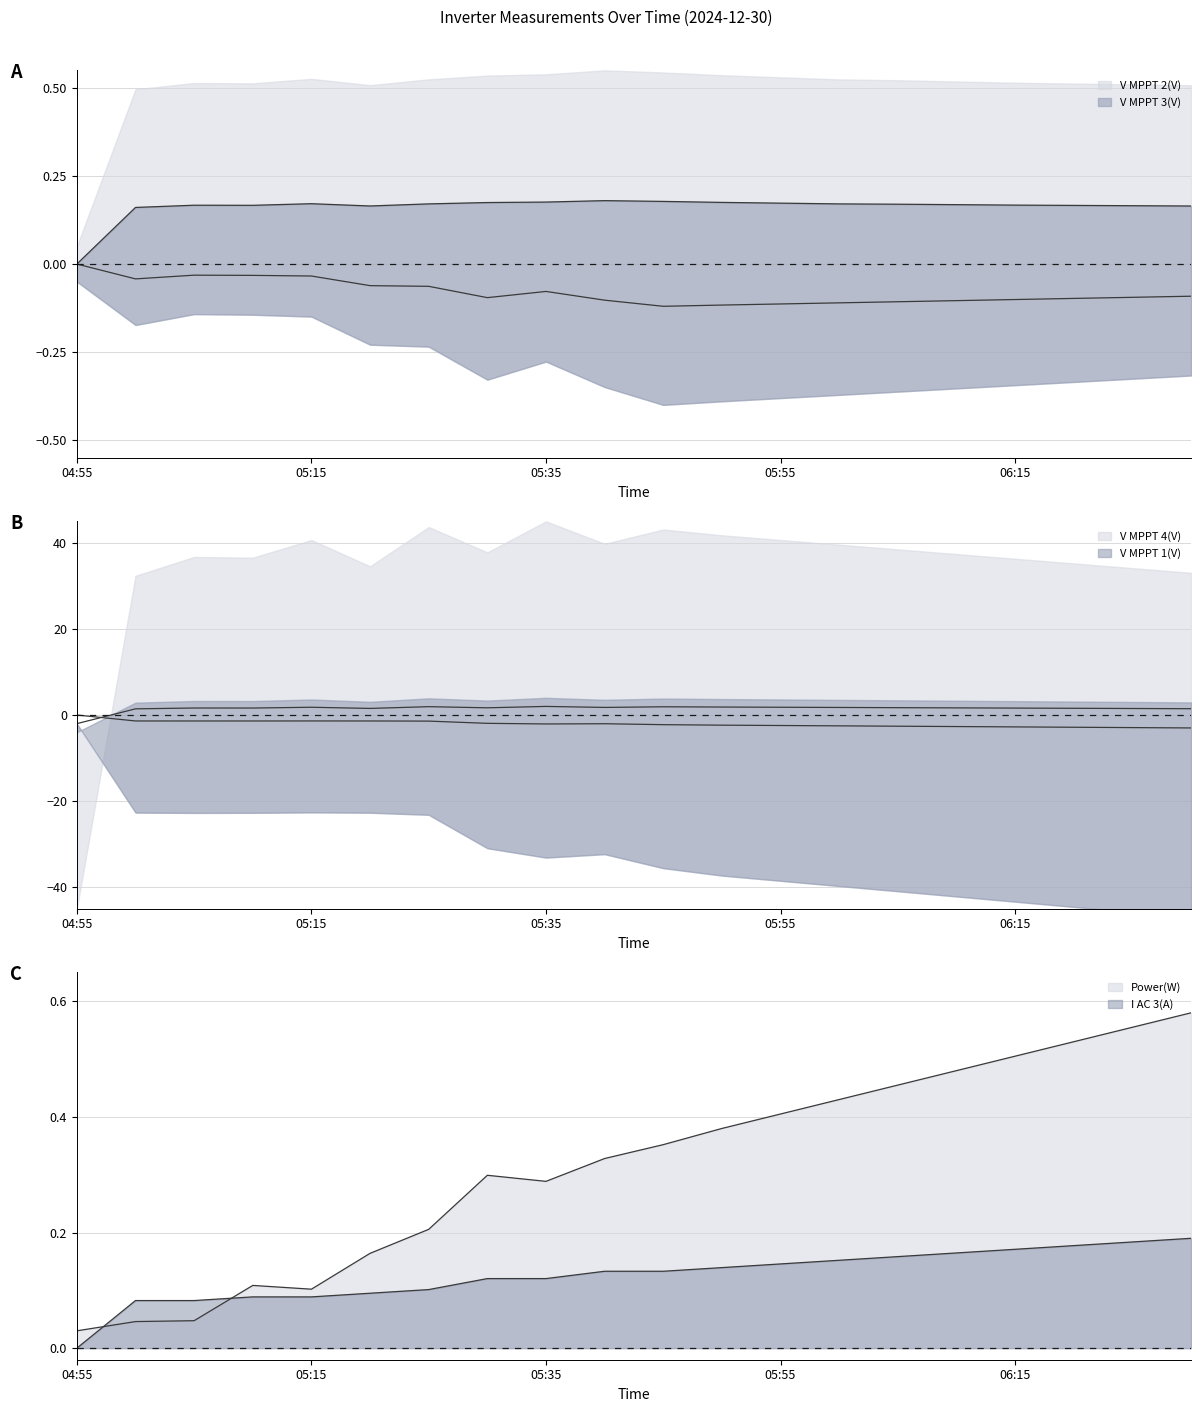

In Power(W), how many points are lower than both neighbors (excluding endpoints)?

2